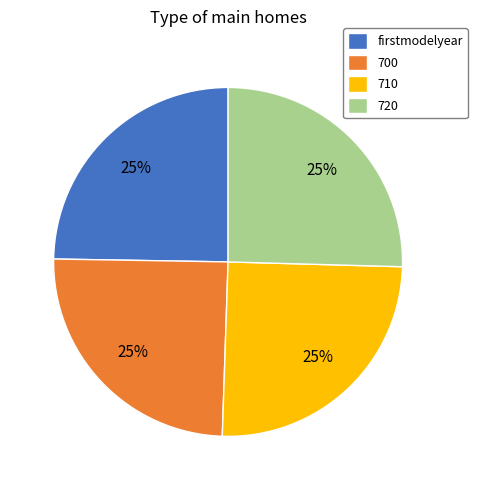

To the nearest percent, what portion does 700 represent?

25%